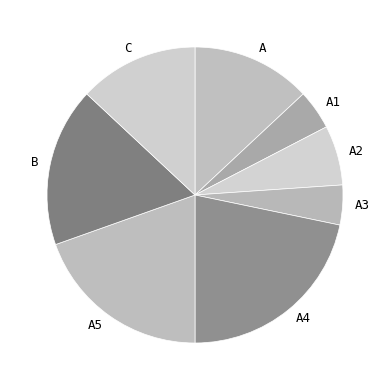

Which slice is the largest?

A4